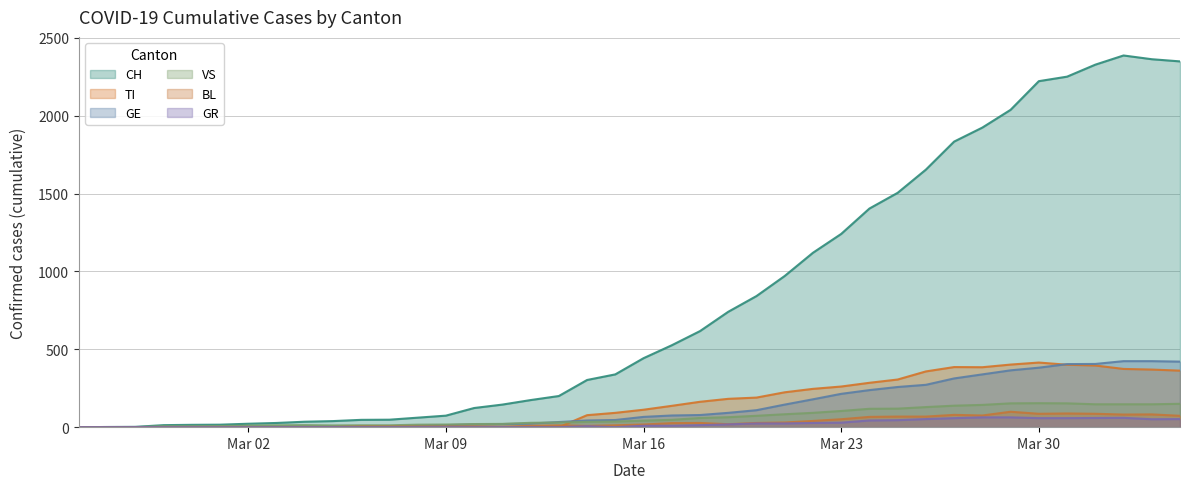

Which series has the widest spread of values?

CH